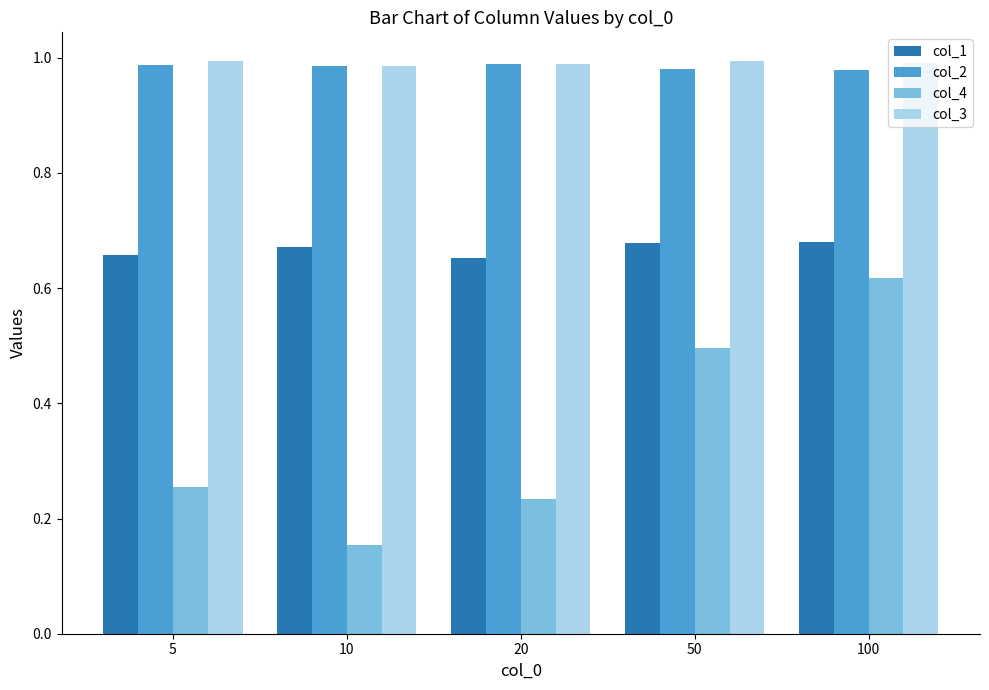

At how many categories does at least one series exceed 0?

5